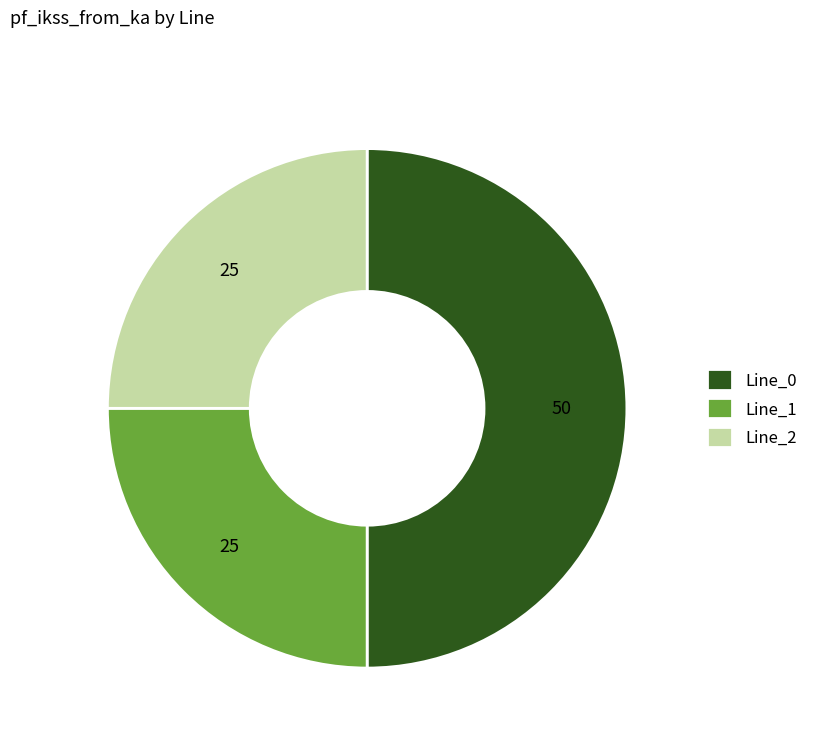

Is it true that Line_2 is 19% of the pie?

False